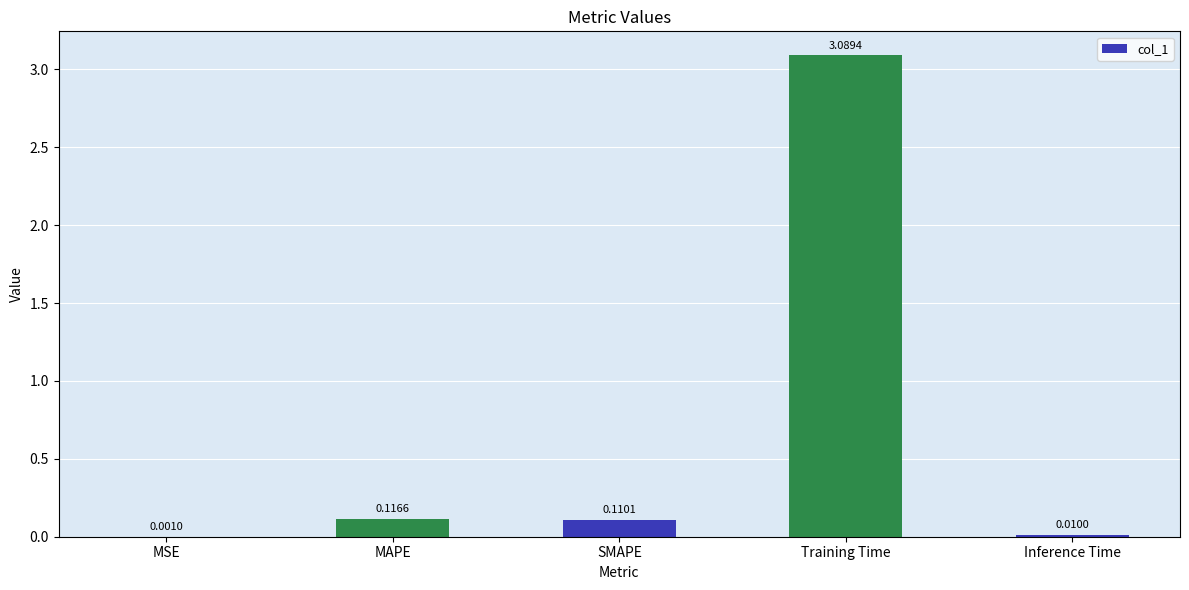

Between SMAPE and MAPE, which is larger?

MAPE